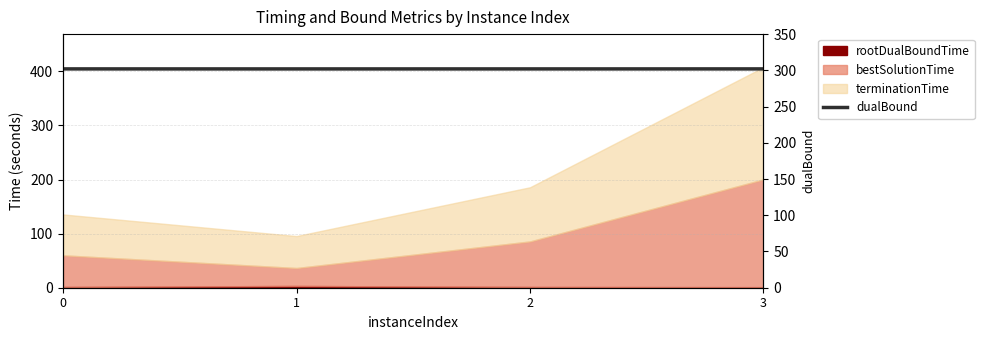

At which category does the chart reach its minimum across all series?

1